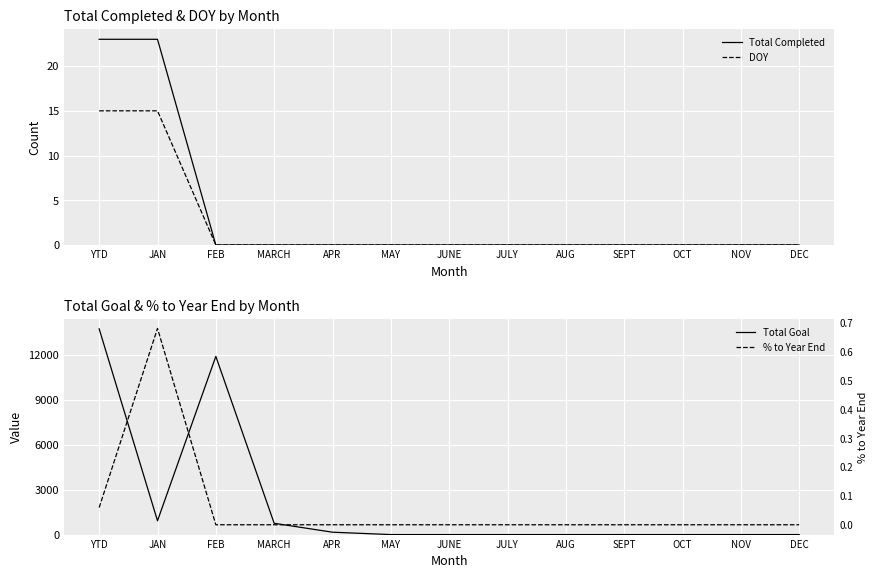

True or false: Total Goal and Total Completed intersect in this chart.

False